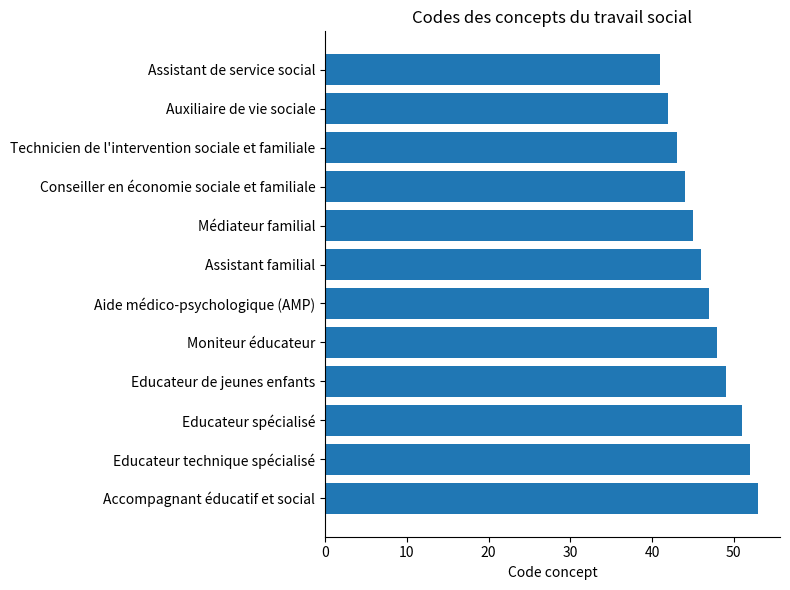

What is the average value?

47